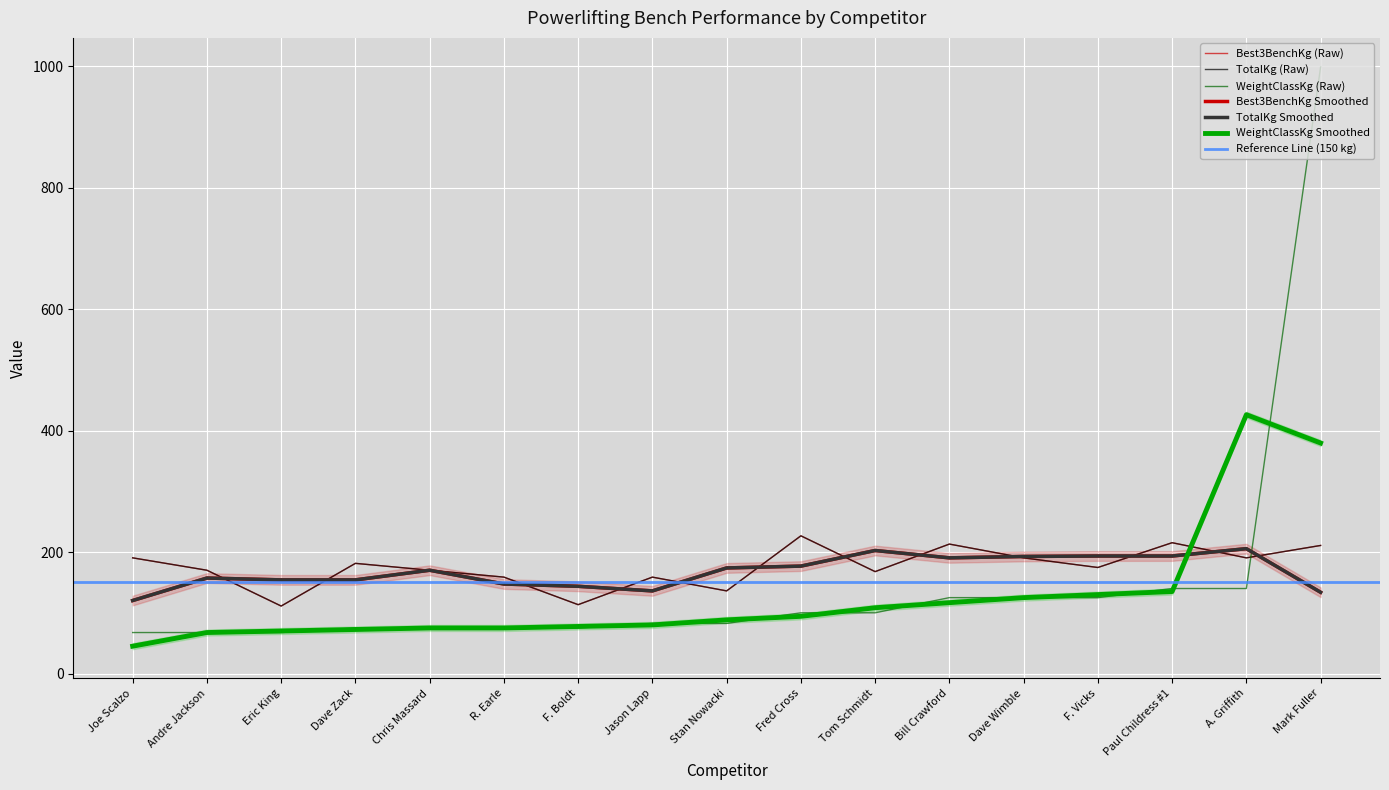

The Best3BenchKg series shows 213.2 at Bill Crawford. True or false?

True